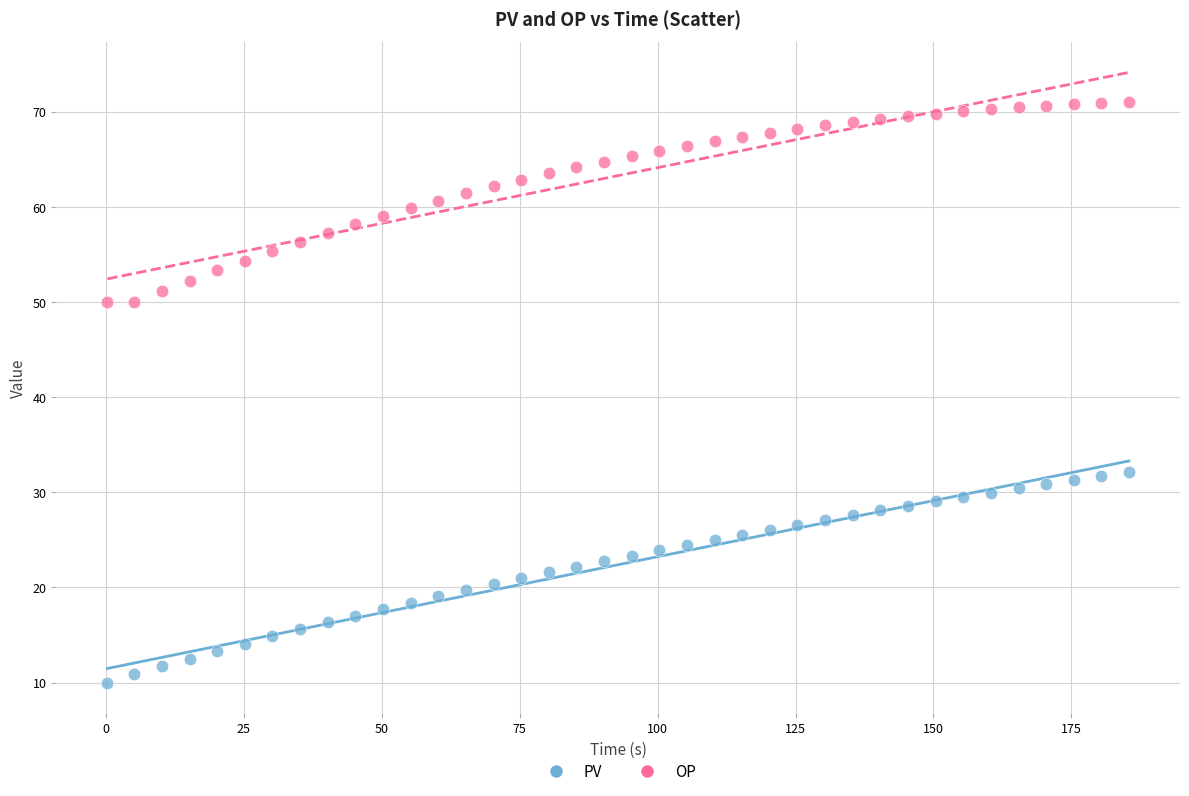

What is the X range (max minus min) for the scatter plot?

185.2